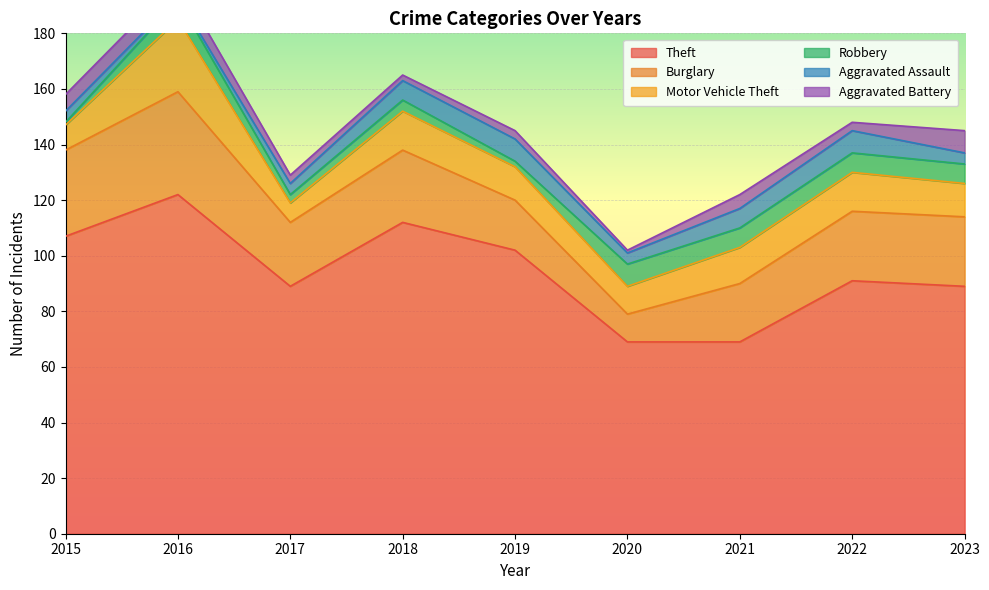

List the series in order of their peak value, highest first.

Theft, Burglary, Motor Vehicle Theft, Robbery, Aggravated Assault, Aggravated Battery